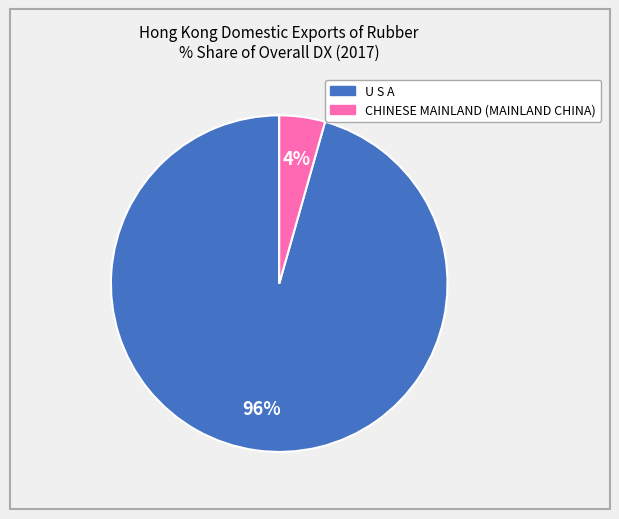

How many slices are in this pie chart?

2